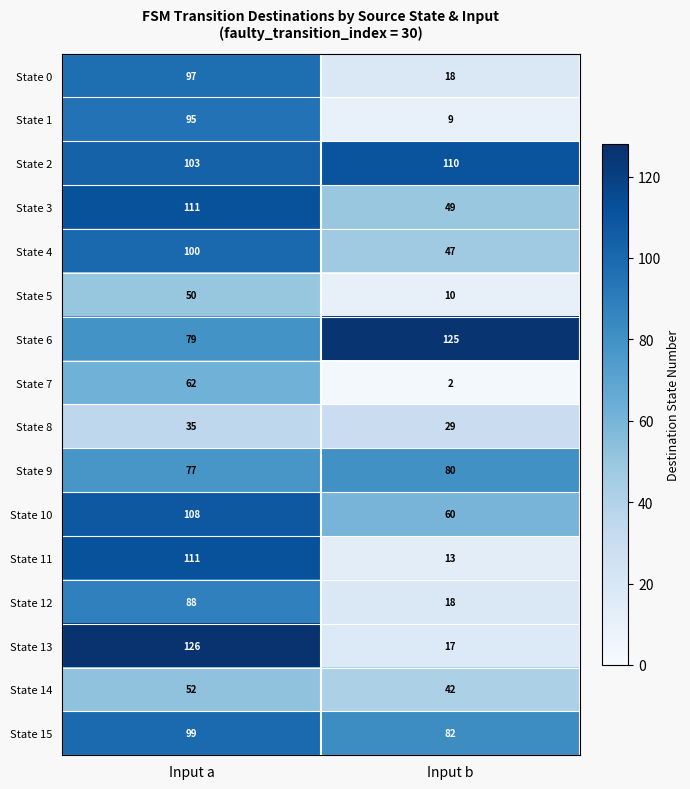

At which label is State 15 closest to 90?

Input b